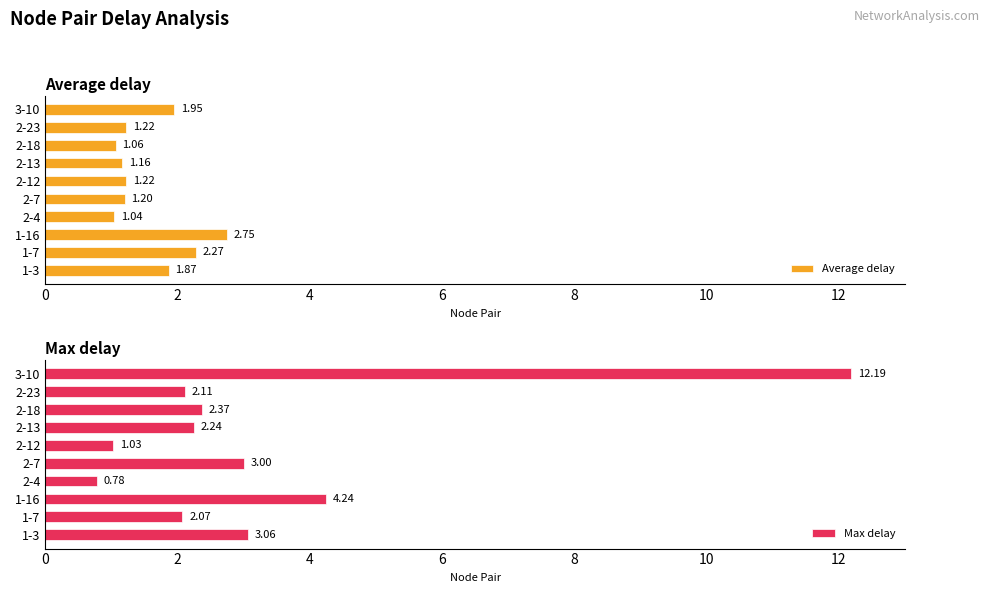

What is the difference between the second highest and second lowest values in the Average delay series?

1.2